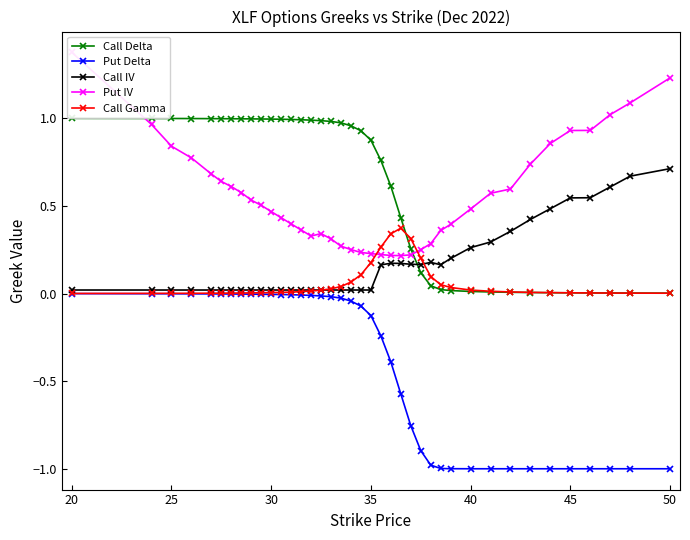

True or false: Put Delta and Call Delta cross at least once.

False